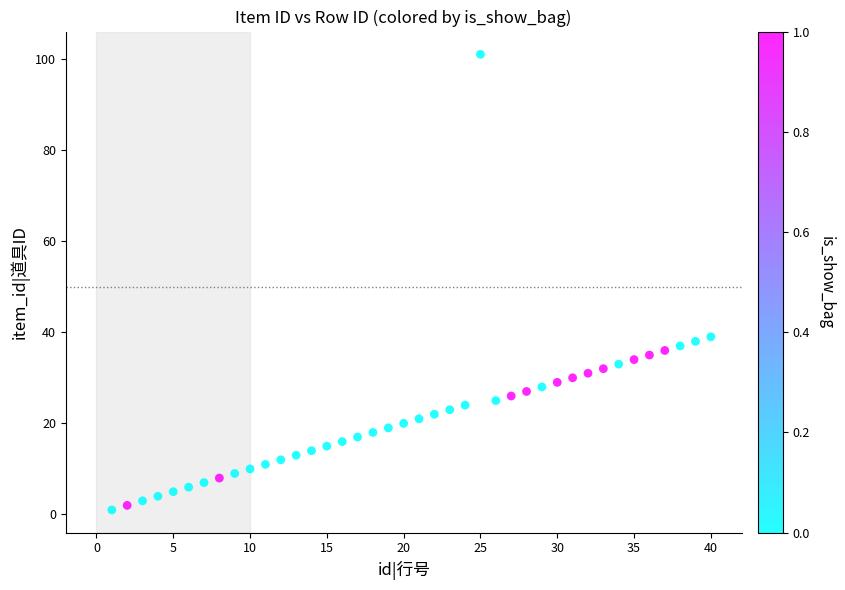

What is the range of X values (max minus min)?

39